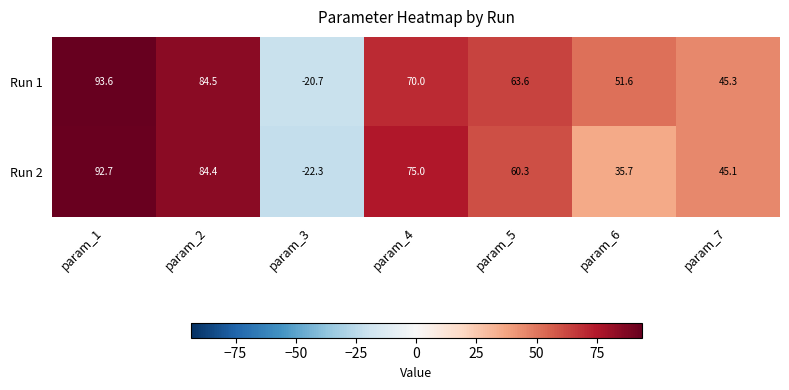

How many categories are shown in the chart?

7